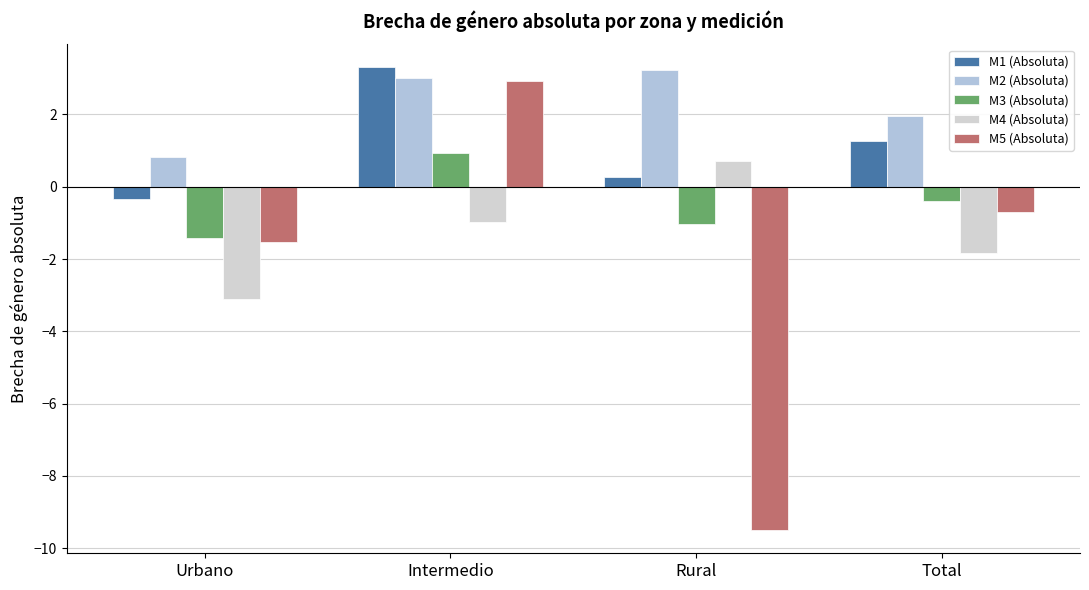

What is the sum of all M1 (Absoluta) values?

4.5